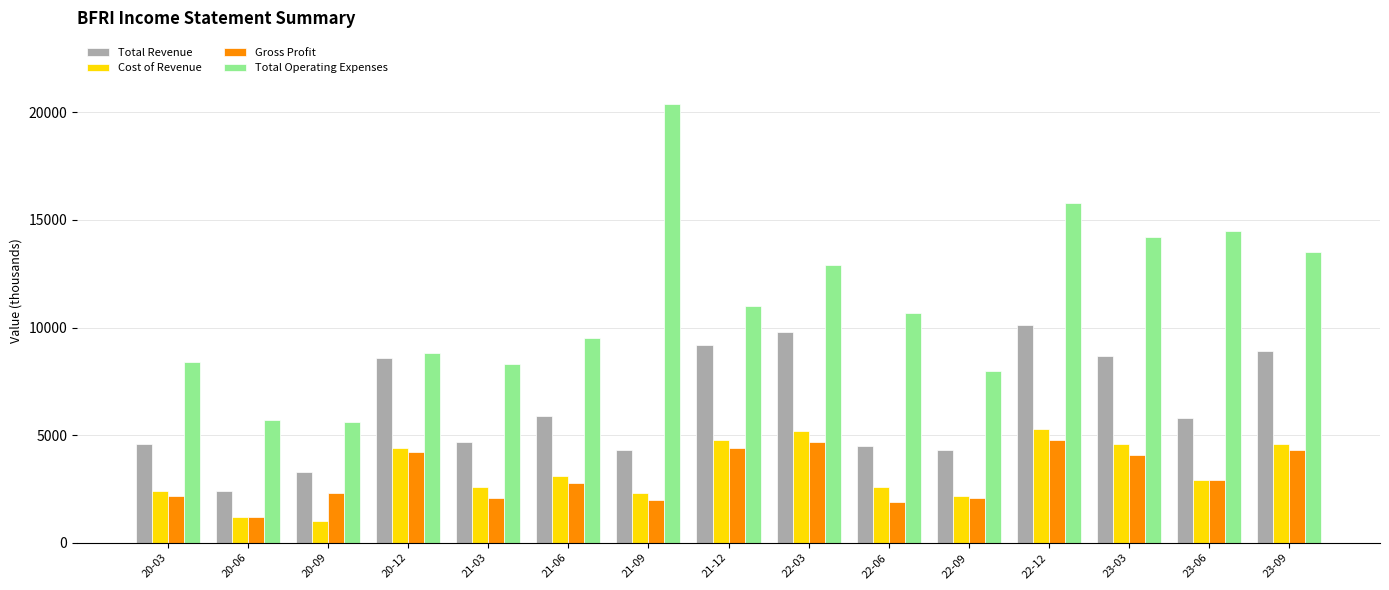

What is the label of the 7th bar from the left?

21-09